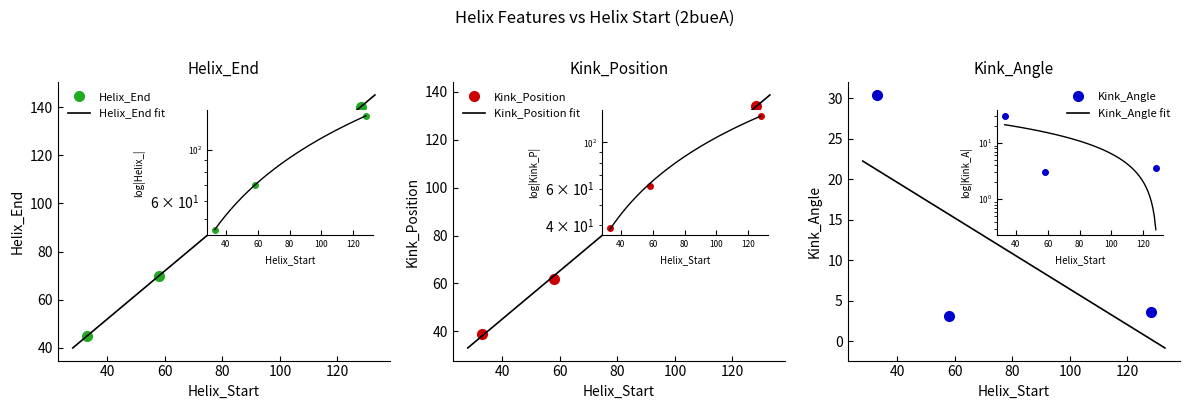

Which series has the largest total across all categories?

Helix_End